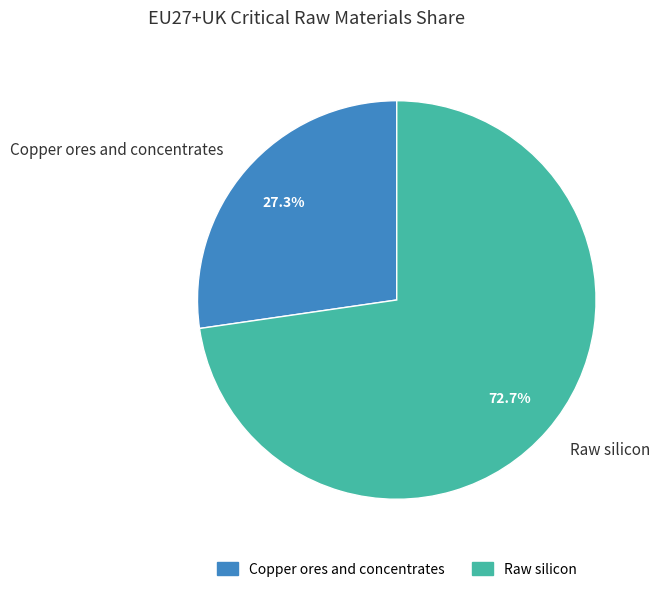

How many segments does this pie chart have?

2